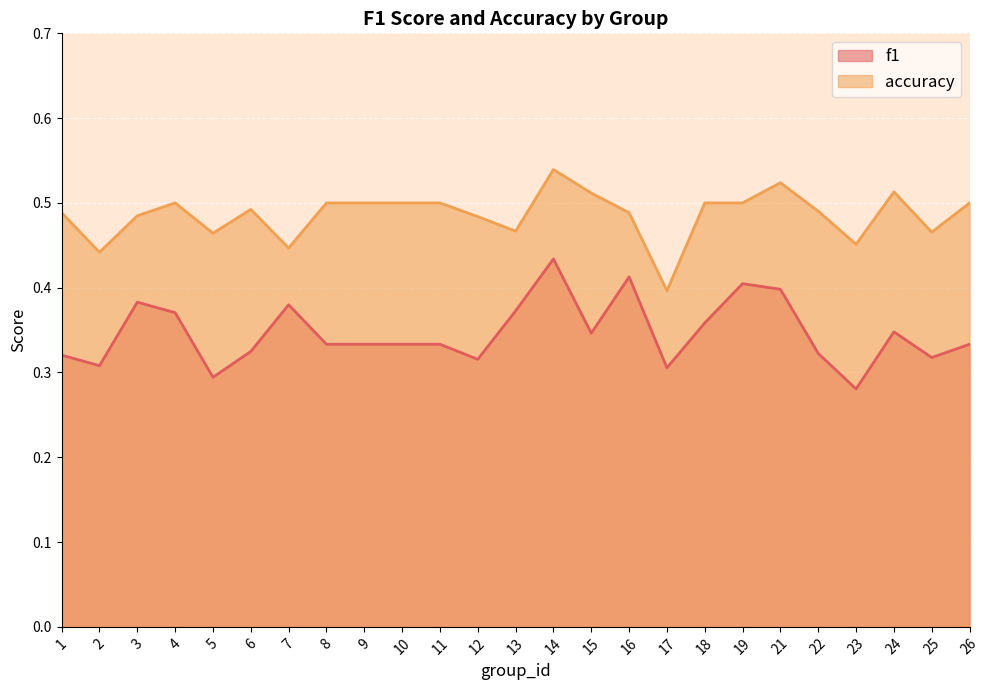

List the labels in order of f1 value, largest first.

14, 16, 19, 21, 3, 7, 13, 4, 18, 24, 15, 8, 9, 10, 11, 26, 6, 22, 1, 25, 12, 2, 17, 5, 23